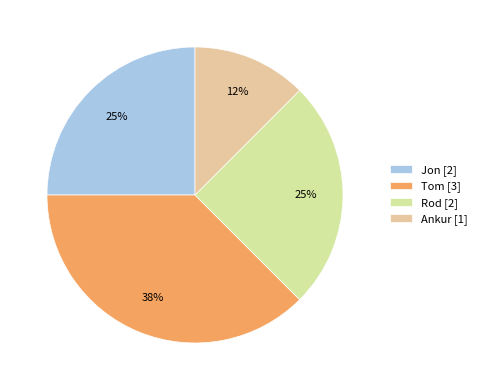

How many segments does this pie chart have?

4